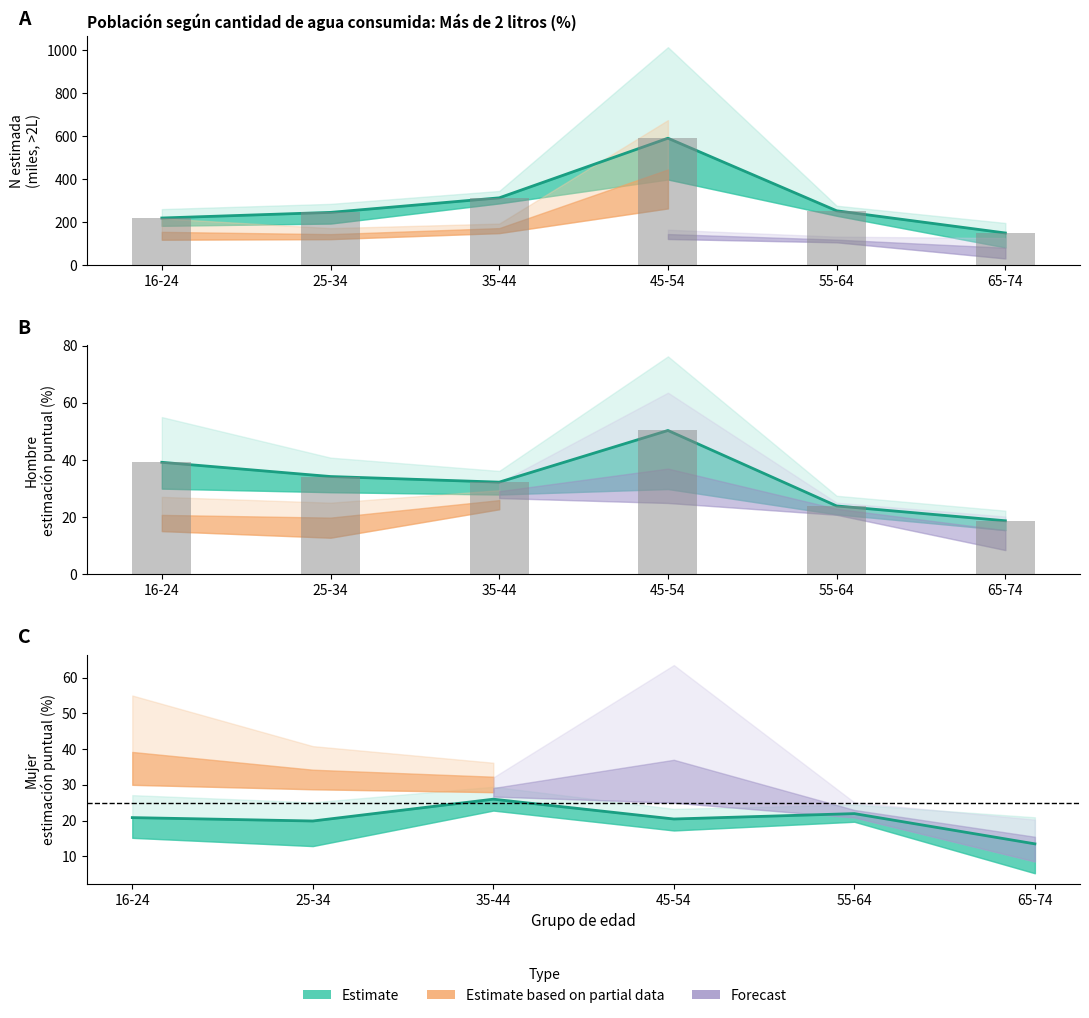

What value does the Hombre punto series have at 25-34?

34.2